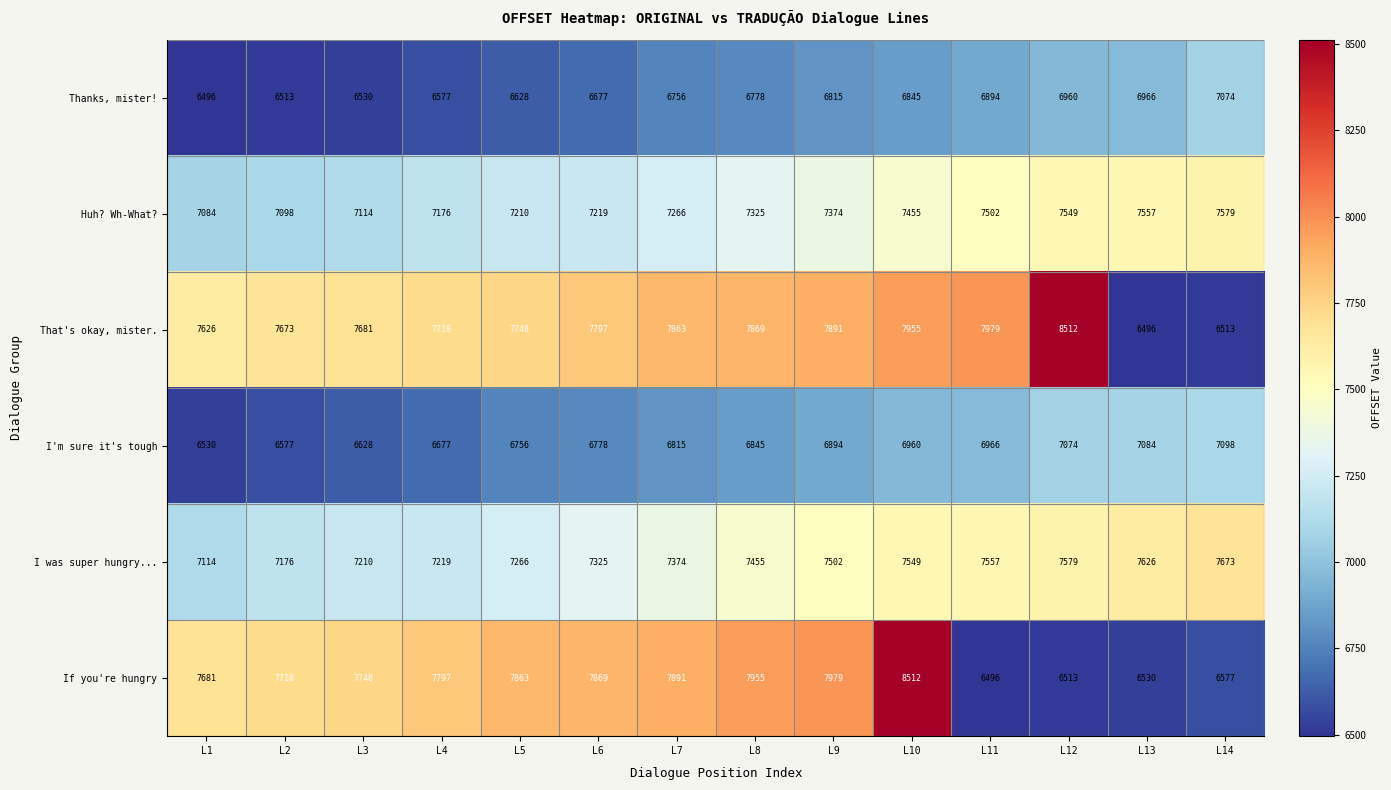

What is the difference between the maximum and minimum values in the Thanks, mister! series?

578